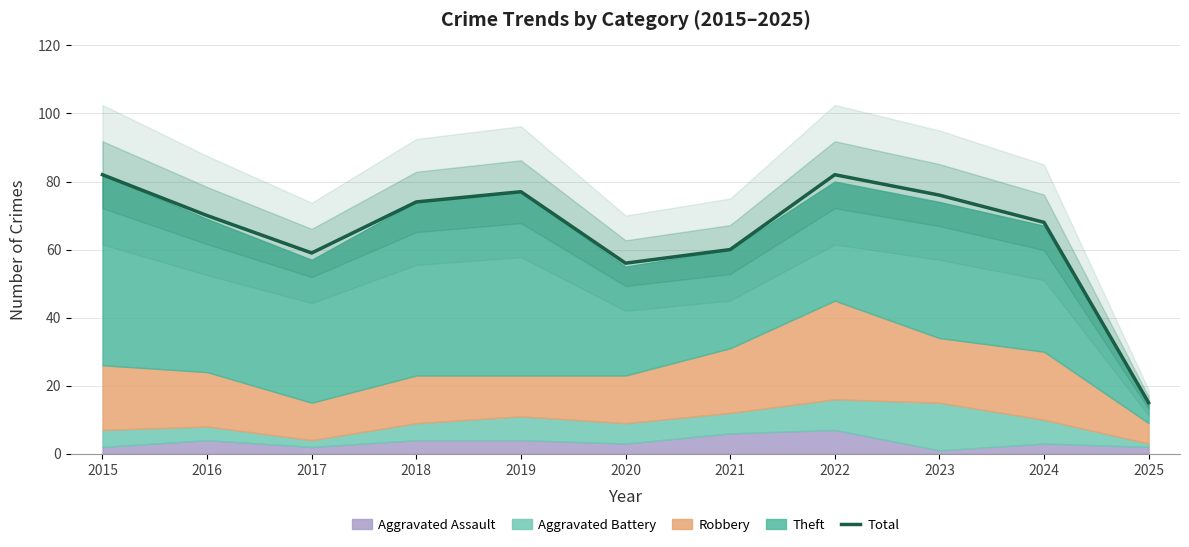

Rank the categories by value from lowest to highest.

2025, 2020, 2017, 2021, 2024, 2016, 2018, 2023, 2019, 2015, 2022